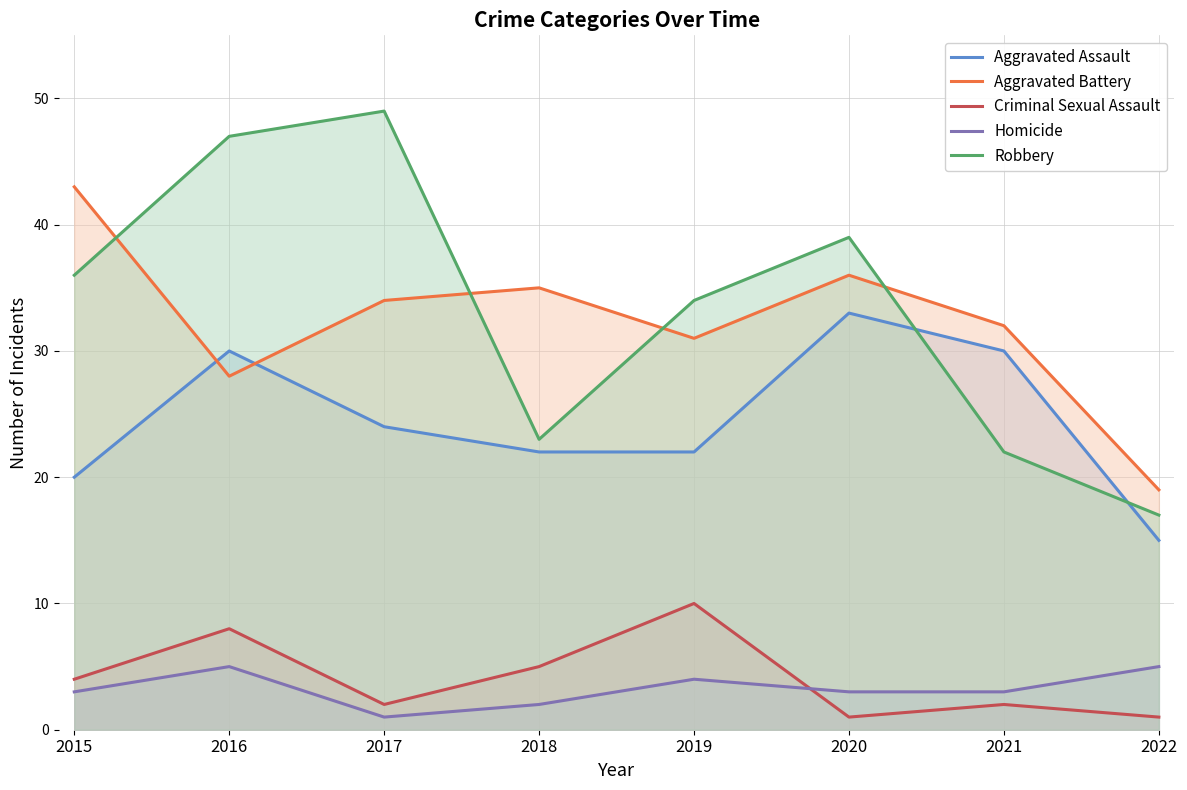

Reading left to right, extract all data points from this chart.

Aggravated Assault: 2015=20	2016=30	2017=24	2018=22	2019=22	2020=33	2021=30	2022=15
Aggravated Battery: 2015=43	2016=28	2017=34	2018=35	2019=31	2020=36	2021=32	2022=19
Criminal Sexual Assault: 2015=4	2016=8	2017=2	2018=5	2019=10	2020=1	2021=2	2022=1
Homicide: 2015=3	2016=5	2017=1	2018=2	2019=4	2020=3	2021=3	2022=5
Robbery: 2015=36	2016=47	2017=49	2018=23	2019=34	2020=39	2021=22	2022=17